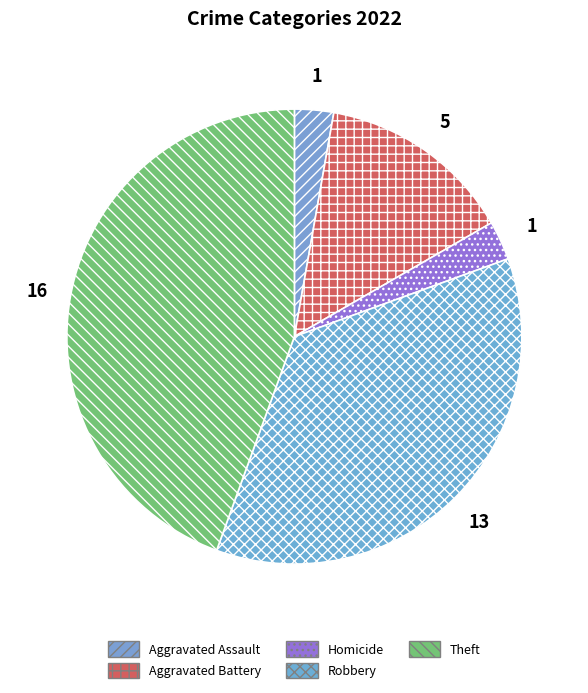

To the nearest percent, what is the difference between the Robbery and Aggravated Assault slice percentages?

33%